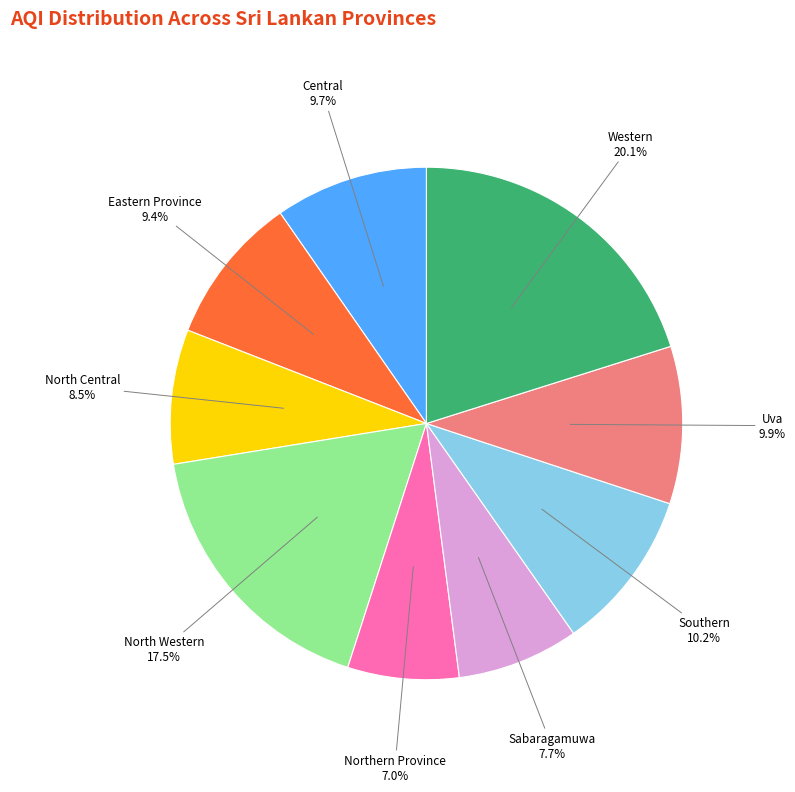

What is the ratio of the value at Northern Province to the value at North Central?

0.8